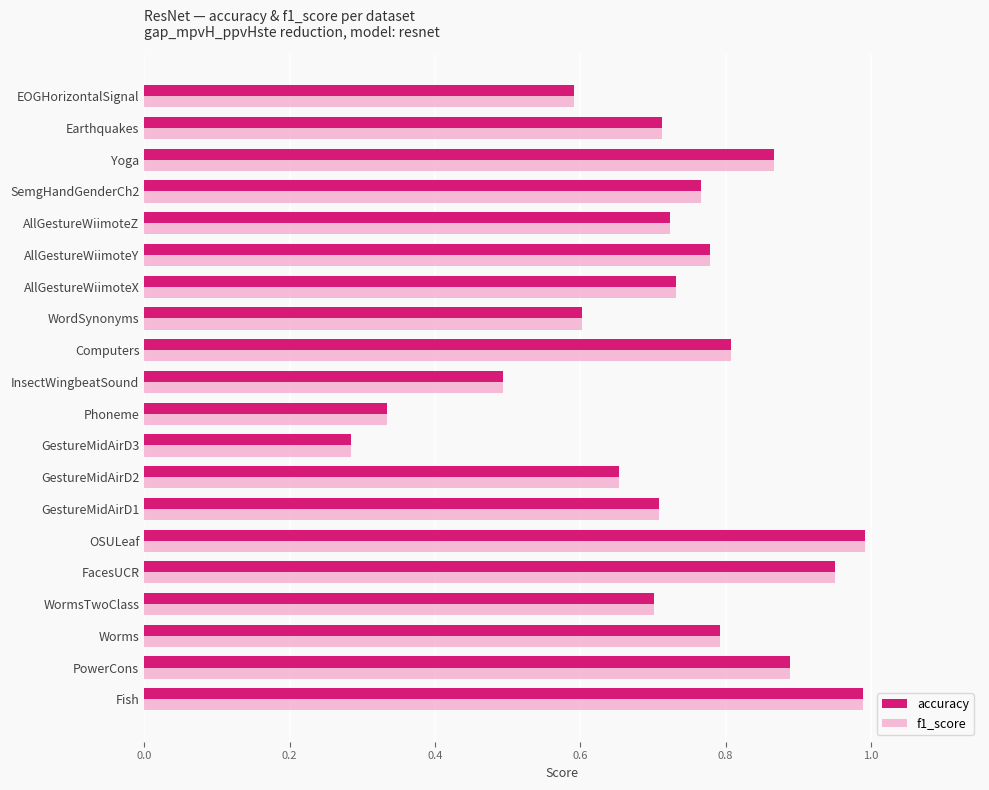

Where is accuracy nearest to the value 0?

GestureMidAirD3